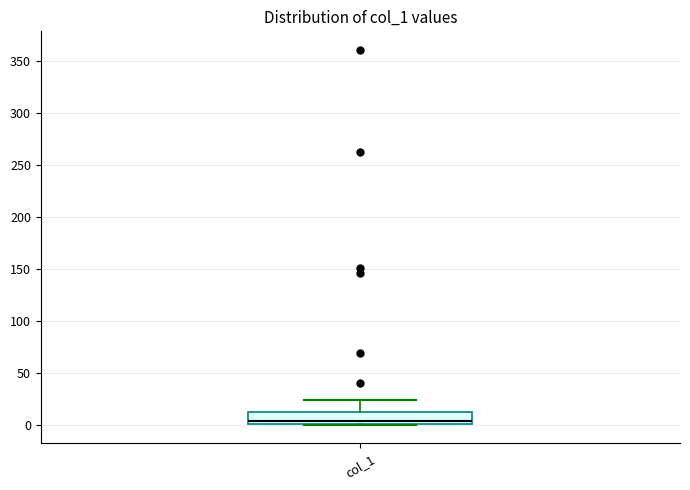

Transcribe this box plot: give where the median line is, the range the box spans, and where the two whiskers end, as read against the y-axis. The values are not printed on the chart, so give them approximately, as read against the axis.

median 5, box 0 to 10, whiskers 0 to 25